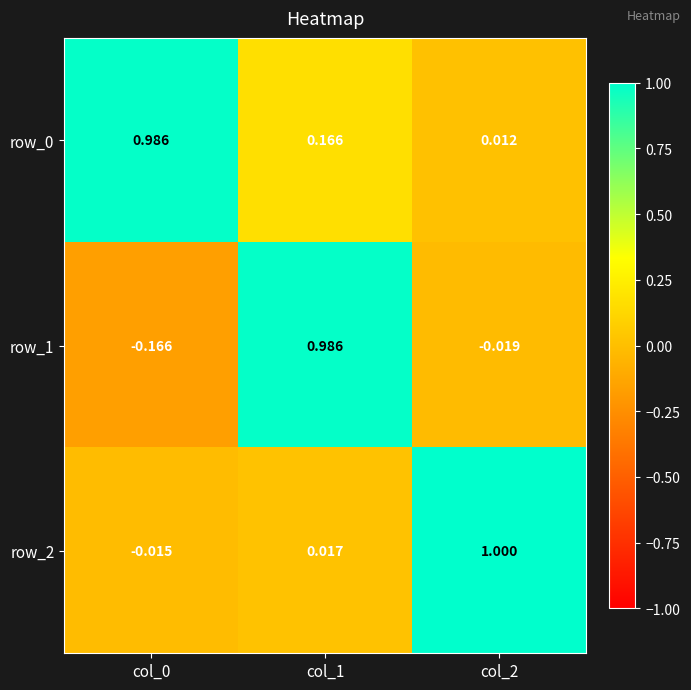

Is the value of row_0 at col_0 greater than the value of row_1 at col_2?

Yes